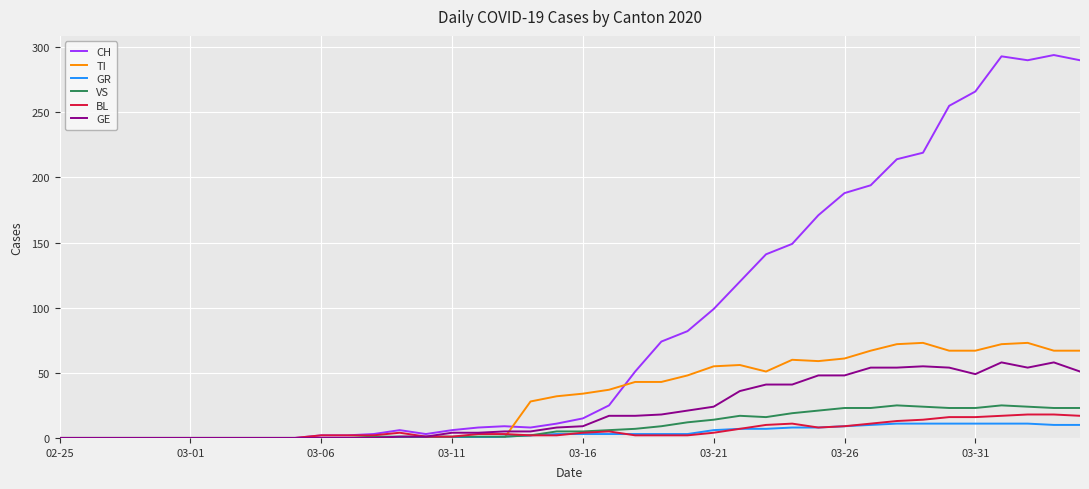

What is the highest value of the TI series?

73